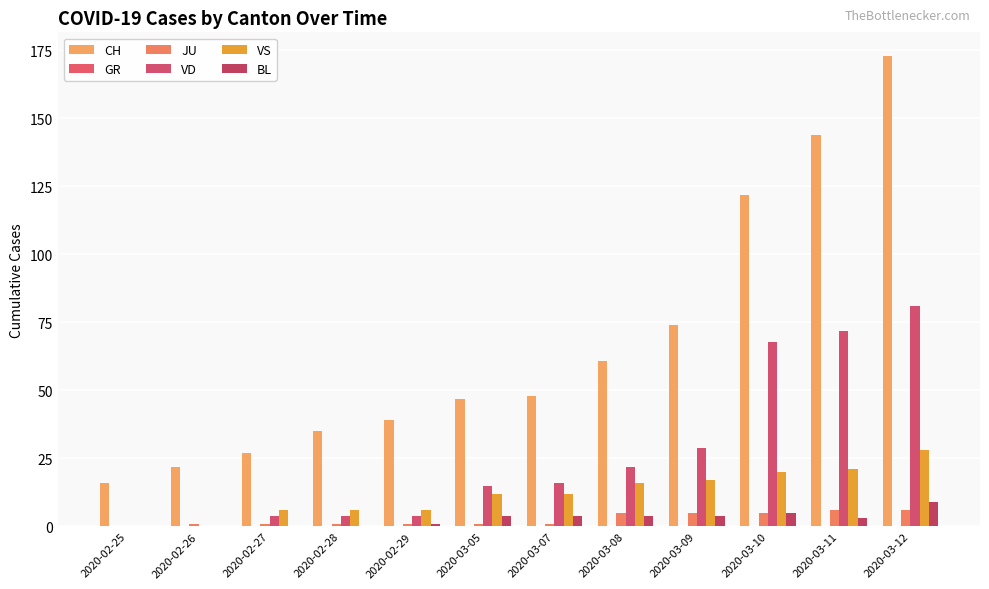

Rank the categories by JU value from lowest to highest.

2020-02-25, 2020-02-26, 2020-02-27, 2020-02-28, 2020-02-29, 2020-03-05, 2020-03-07, 2020-03-08, 2020-03-09, 2020-03-10, 2020-03-11, 2020-03-12